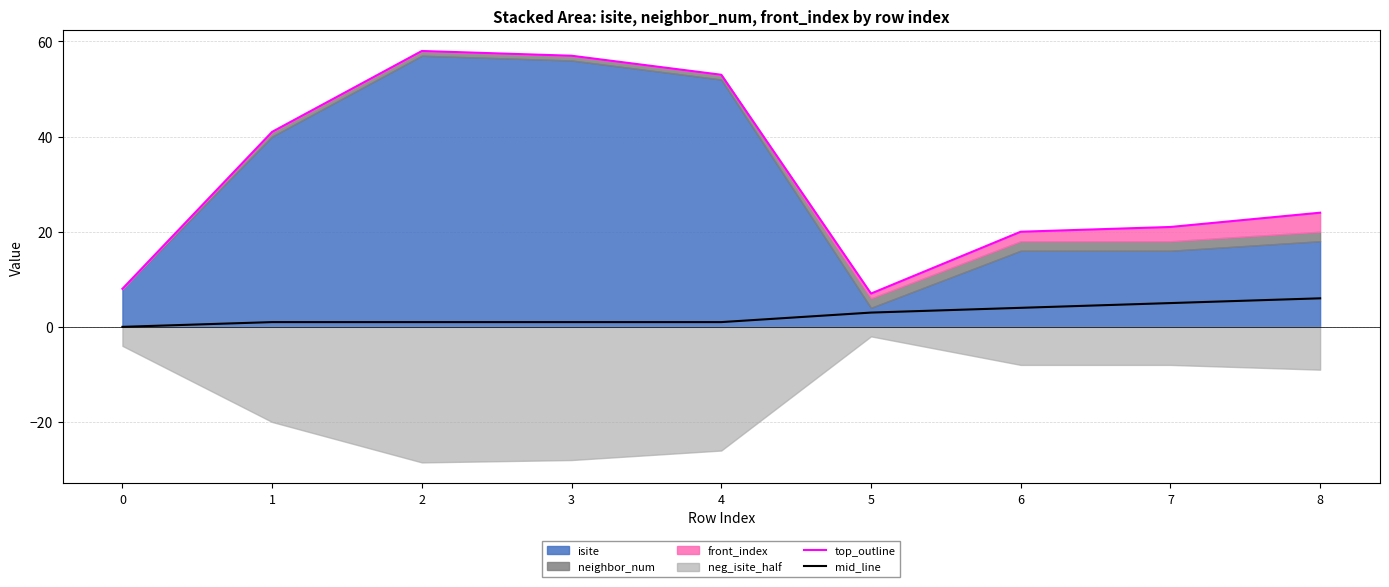

The mid_line series shows -4 at 0. True or false?

False